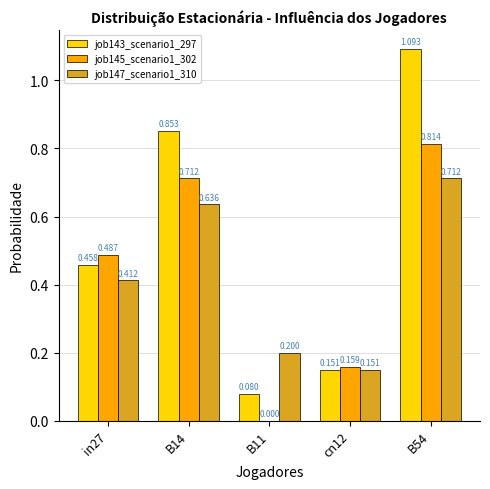

Is the value of job143_scenario1_297 at B54 greater than the value of job145_scenario1_302 at B11?

Yes